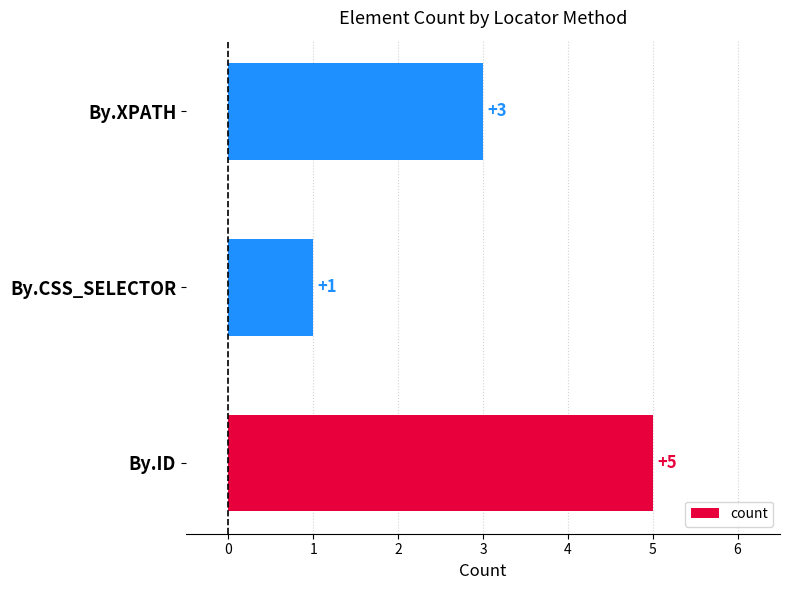

At which label is the value closest to 3?

By.XPATH